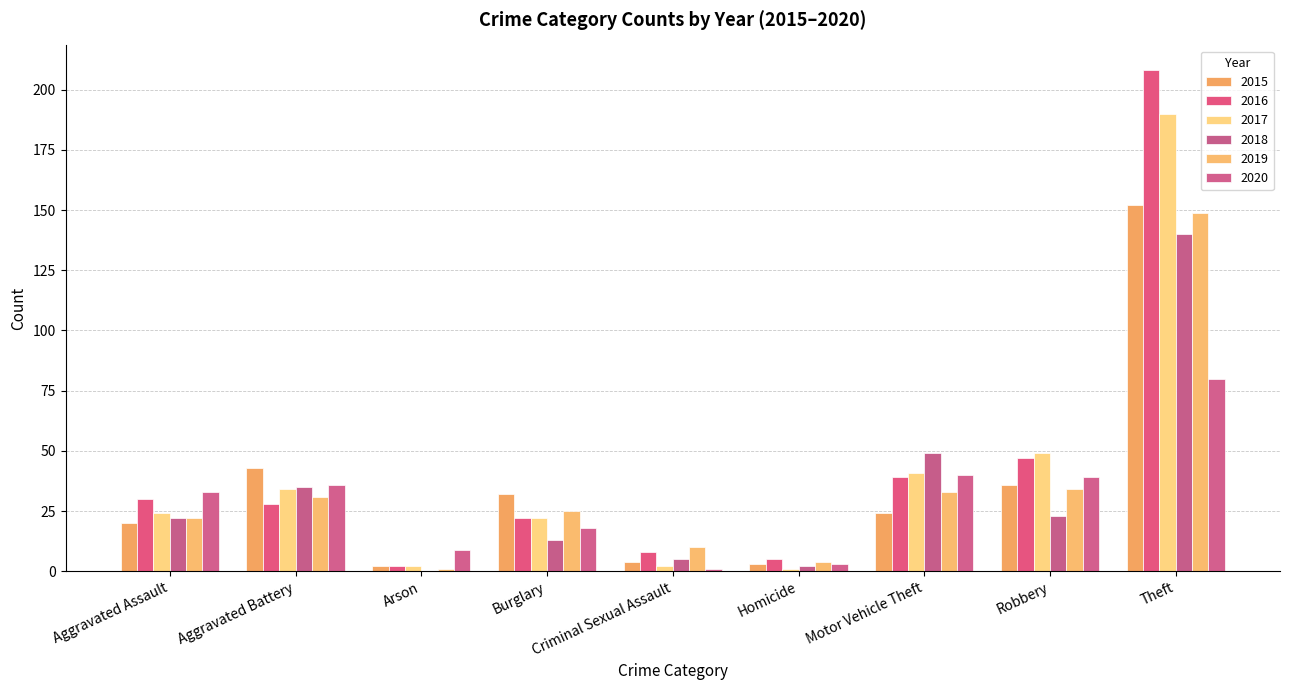

At which category does the chart reach its minimum across all series?

Arson